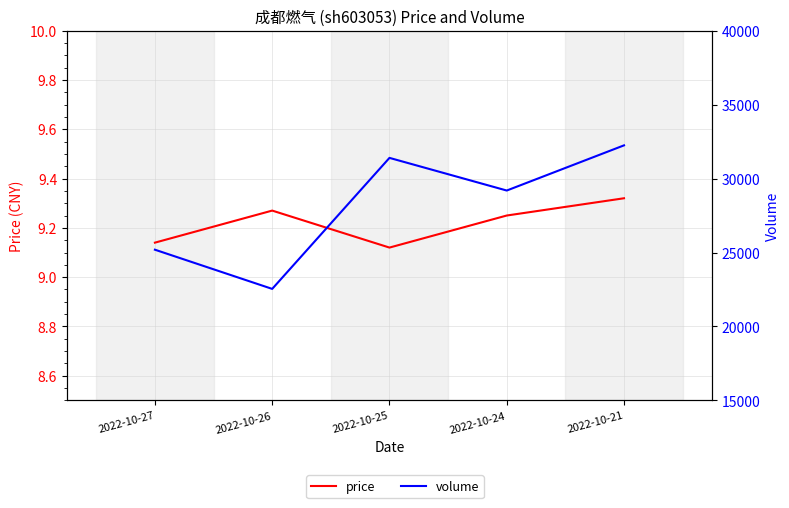

The value of price at 2022-10-21 is 4.5. True or false?

False